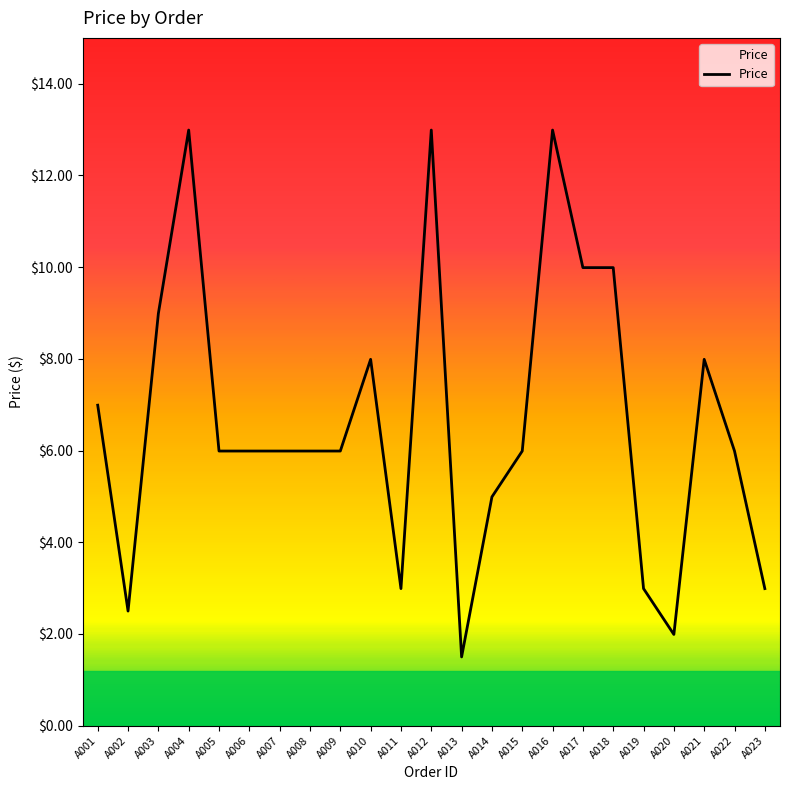

Is it true that the value at A014 is 6.6?

False